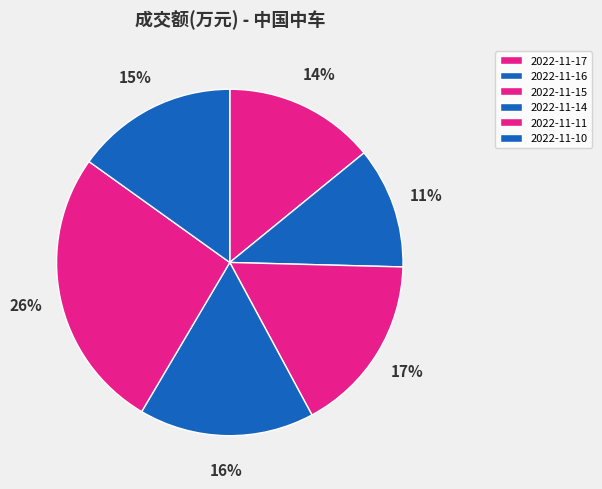

To the nearest percent, what is the difference between the largest and smallest slice percentages?

15%